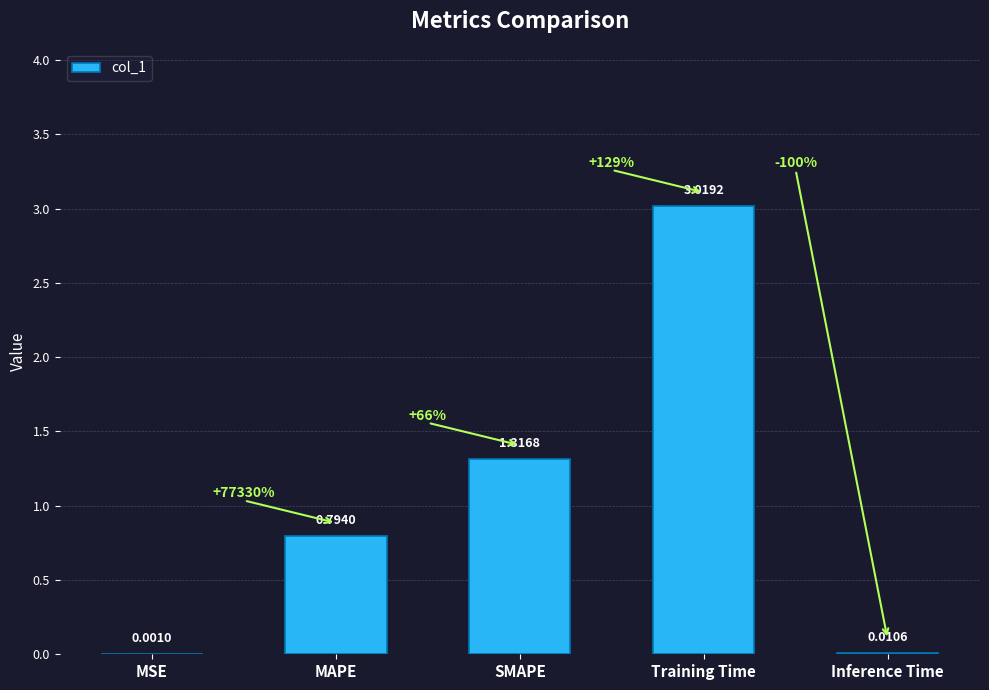

What is the sum of all values?

5.1